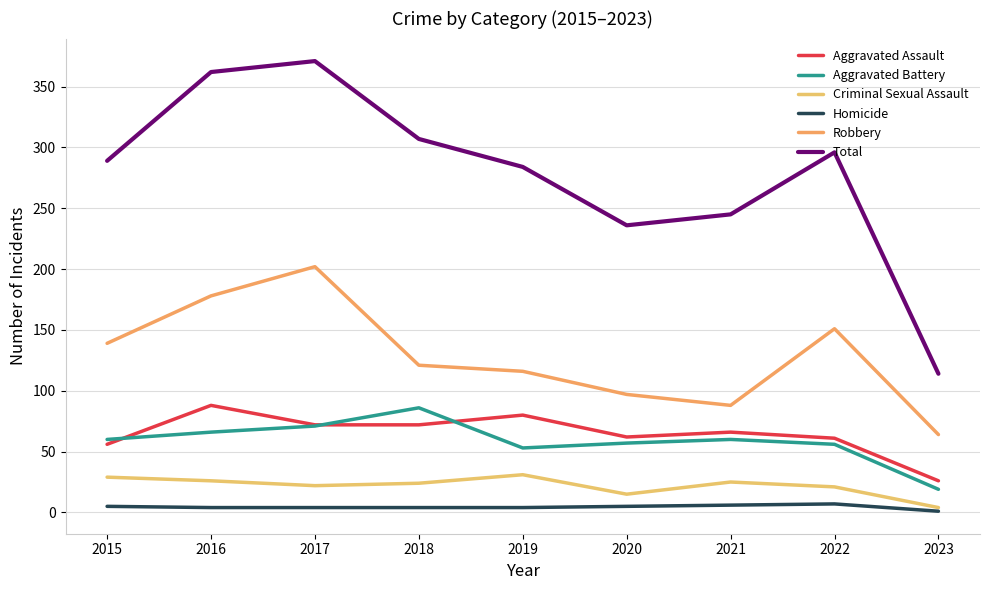

What is the value of the Homicide point at the 8th from the left?

7